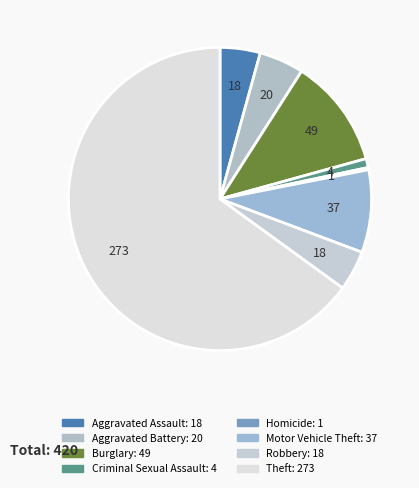

Is the sum of Aggravated Battery and Aggravated Assault greater than half?

No